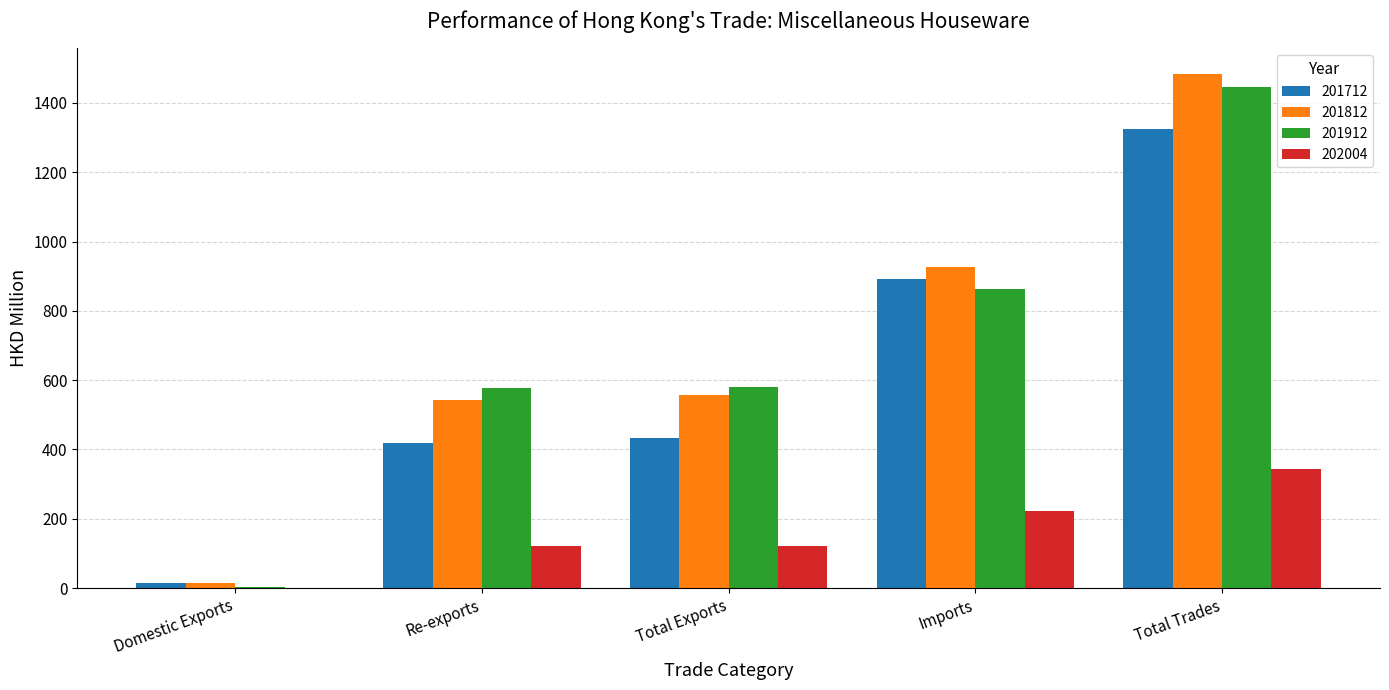

Which series changed the most between Total Exports and Total Trades?

201812